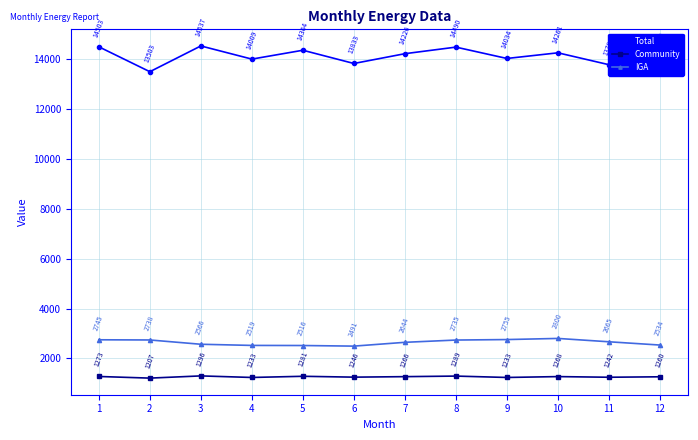

List the series in order of their peak value, lowest first.

Community, IGA, Total